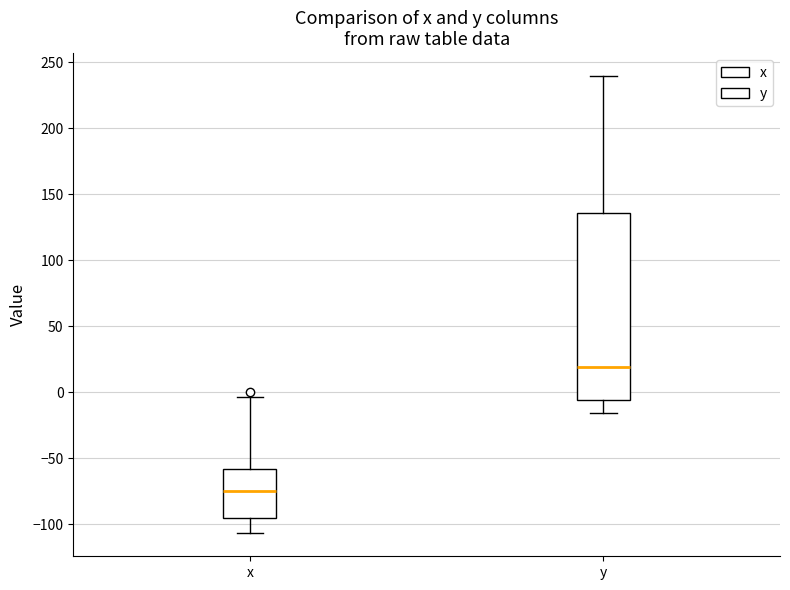

Which box has the highest median line?

y